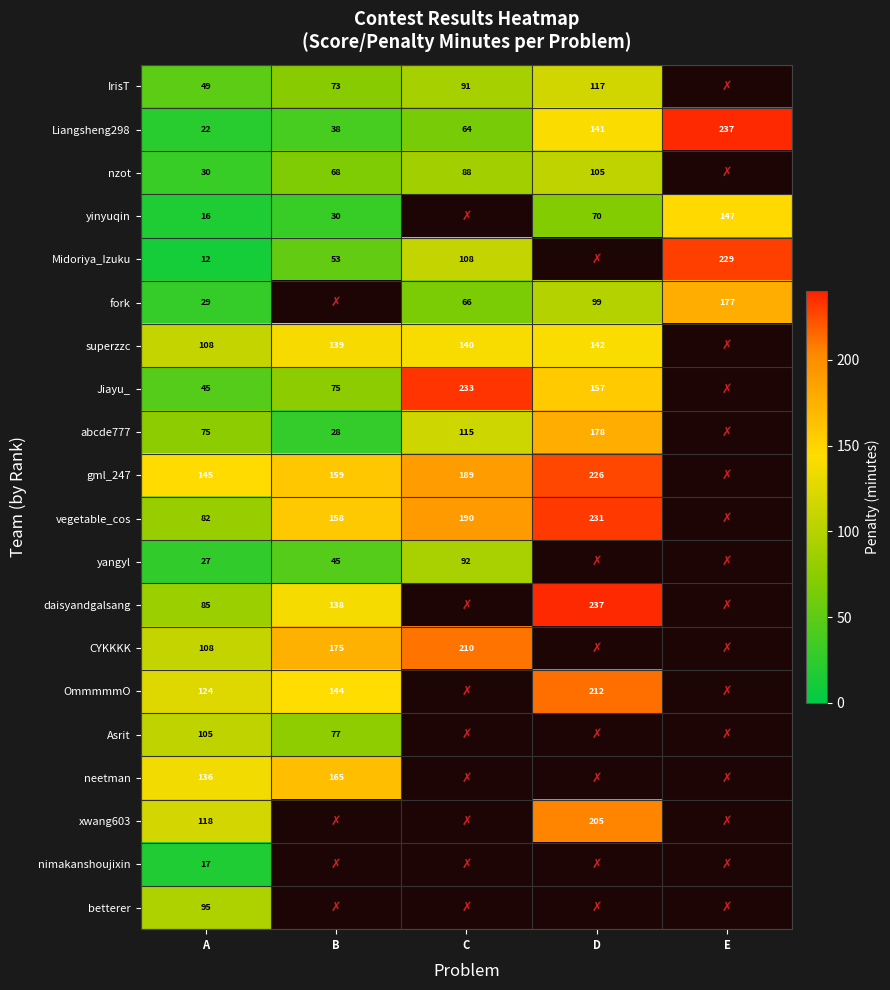

At which category does the chart reach its peak across all series?

E